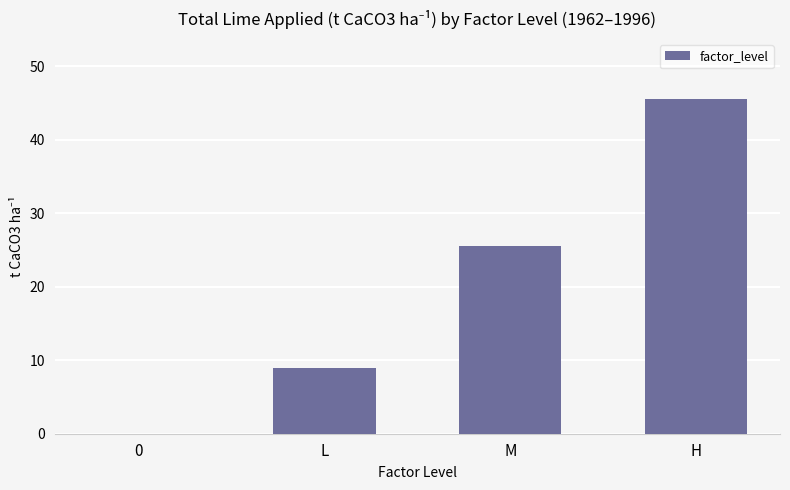

How many data points are above 25?

2